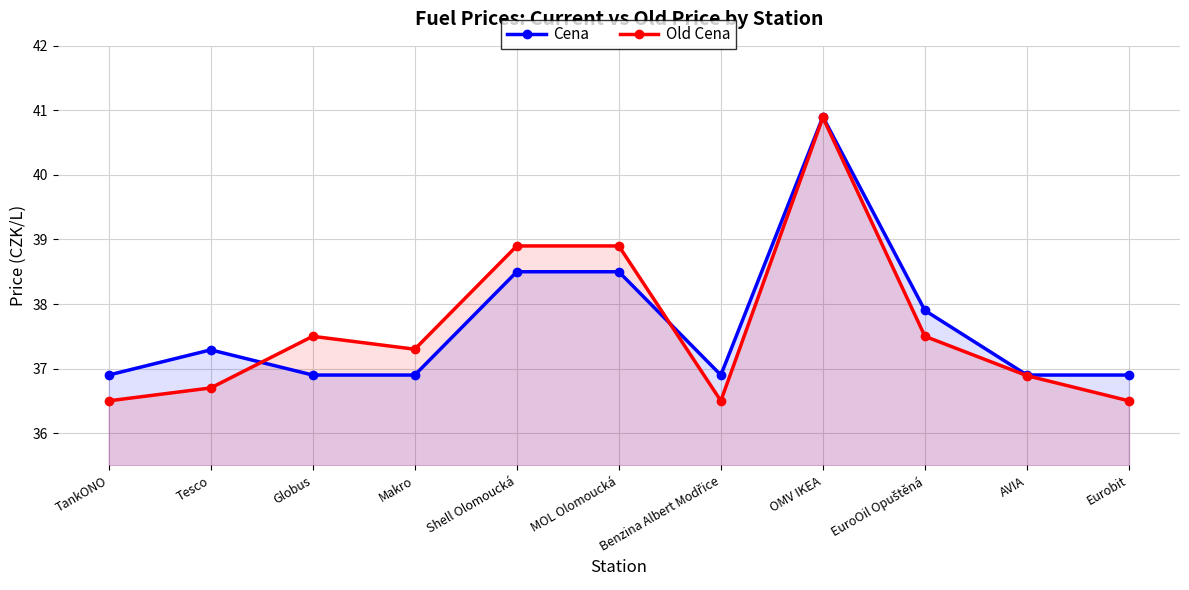

What is the minimum value shown in the chart?

36.5